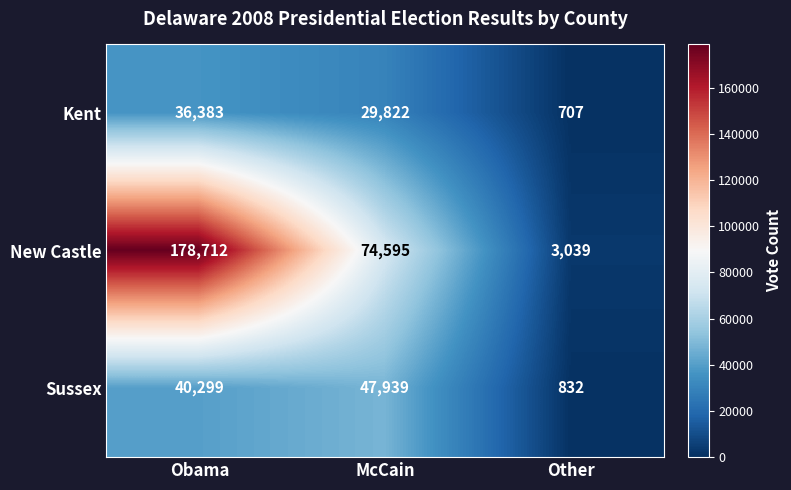

How many values in the Kent series are below 29822?

1